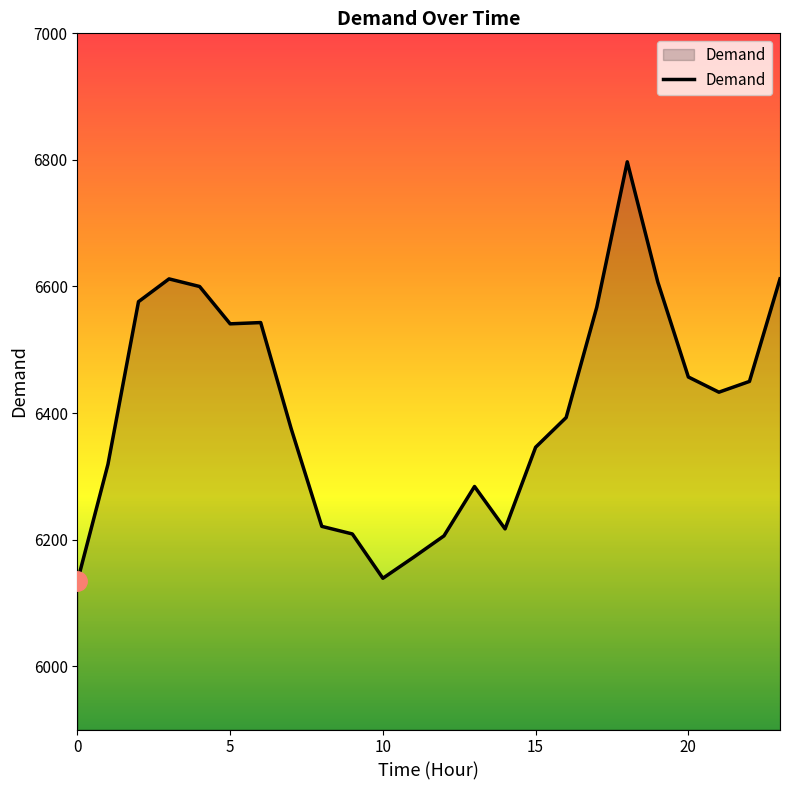

How many lines are shown in the chart?

1